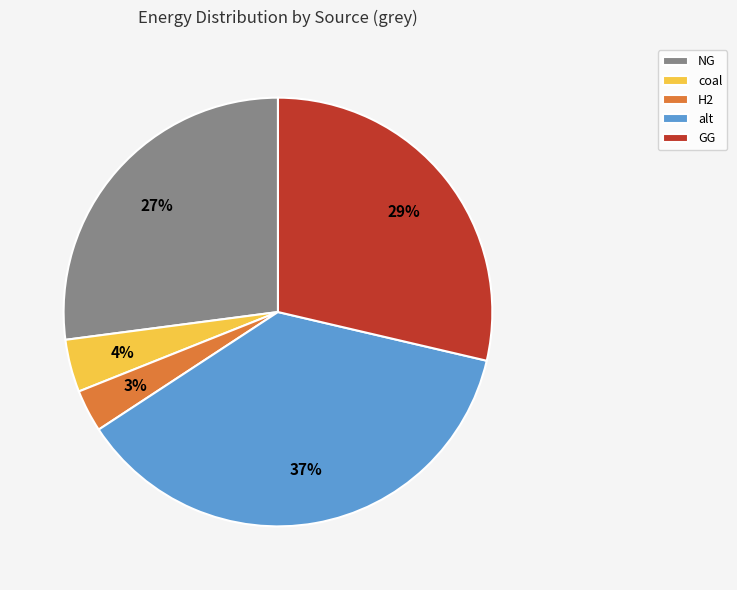

Count the number of slices in the pie.

5